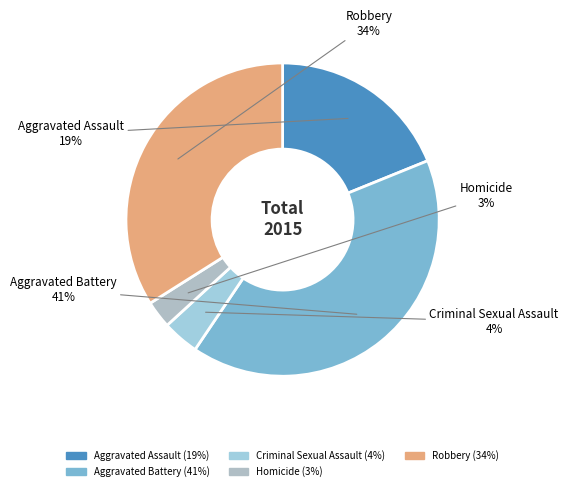

Does Aggravated Assault account for over 50% of the chart?

No